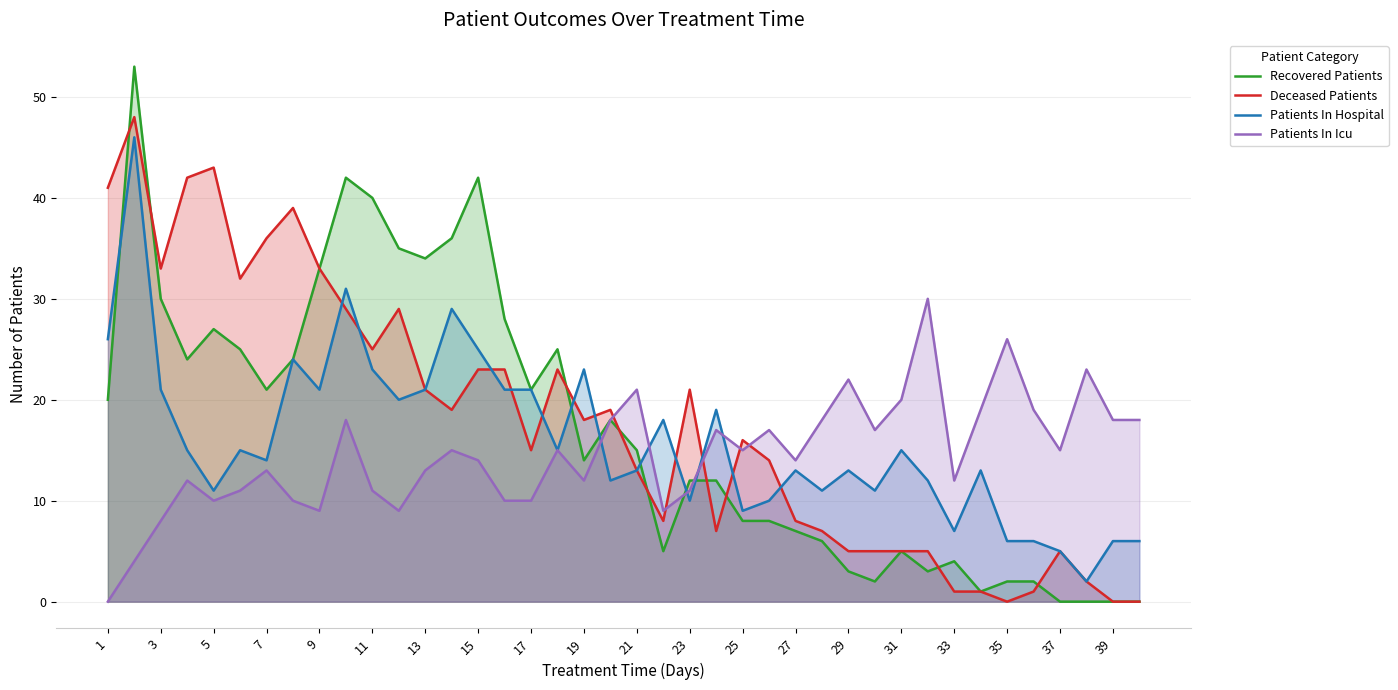

Rank the series by their maximum value, from lowest to highest.

Patients In Icu, Patients In Hospital, Deceased Patients, Recovered Patients